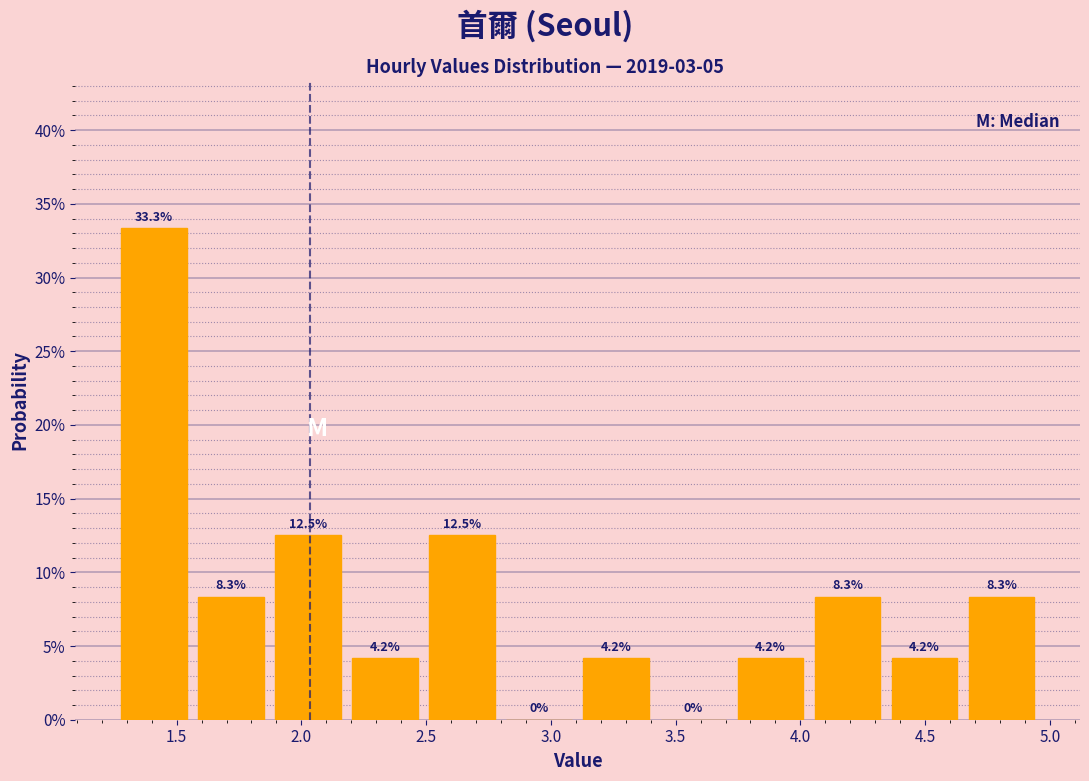

What is the height of the bar covering 3.10 to 3.40 on the x-axis? The bar edges are not printed on the chart, so give them approximately, as read against the axis.

4.2